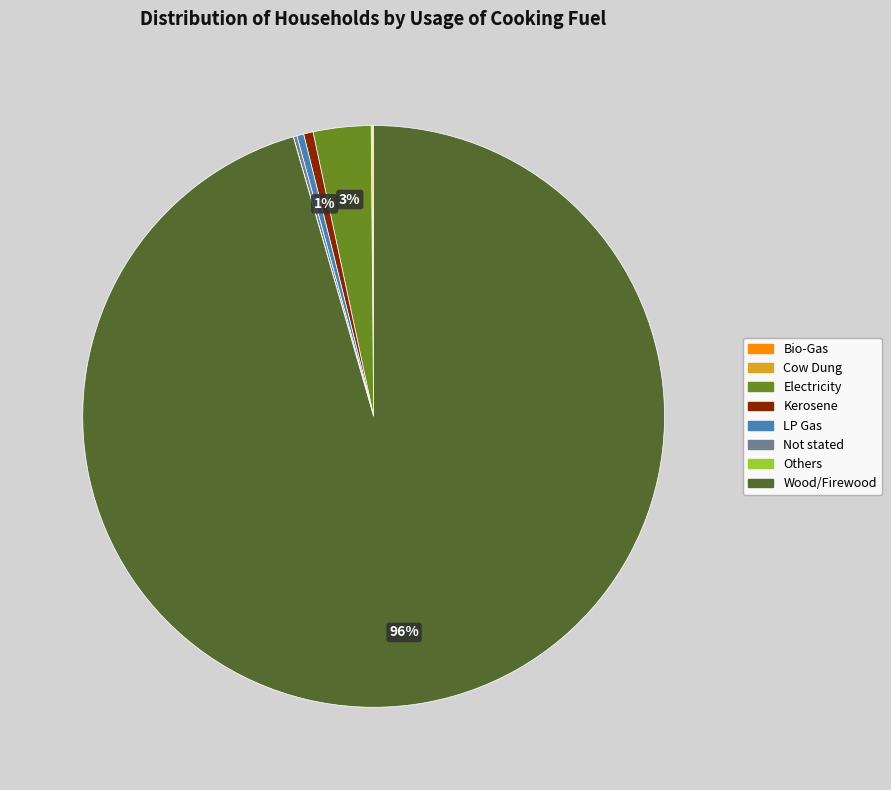

To the nearest percent, what is the difference between the largest and smallest slice percentages?

96%